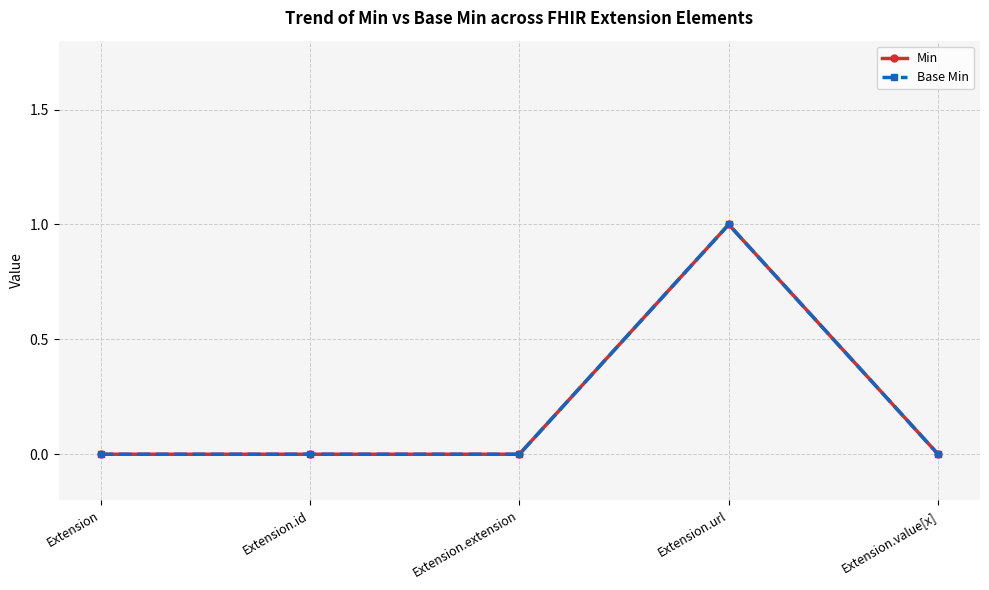

Which series has the largest range (max minus min)?

Min